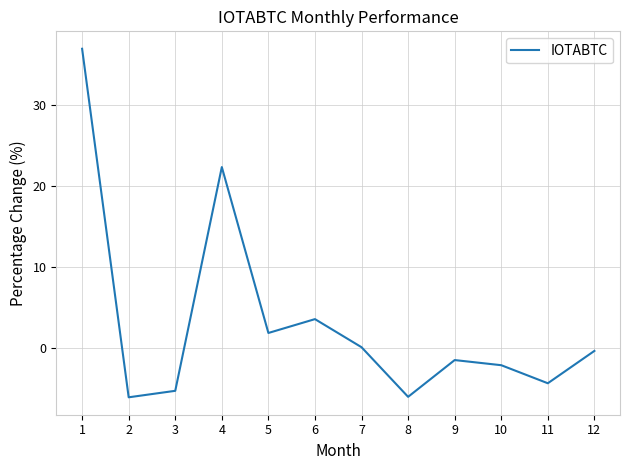

How many interior local peaks (higher than both neighbors) does the data have?

3